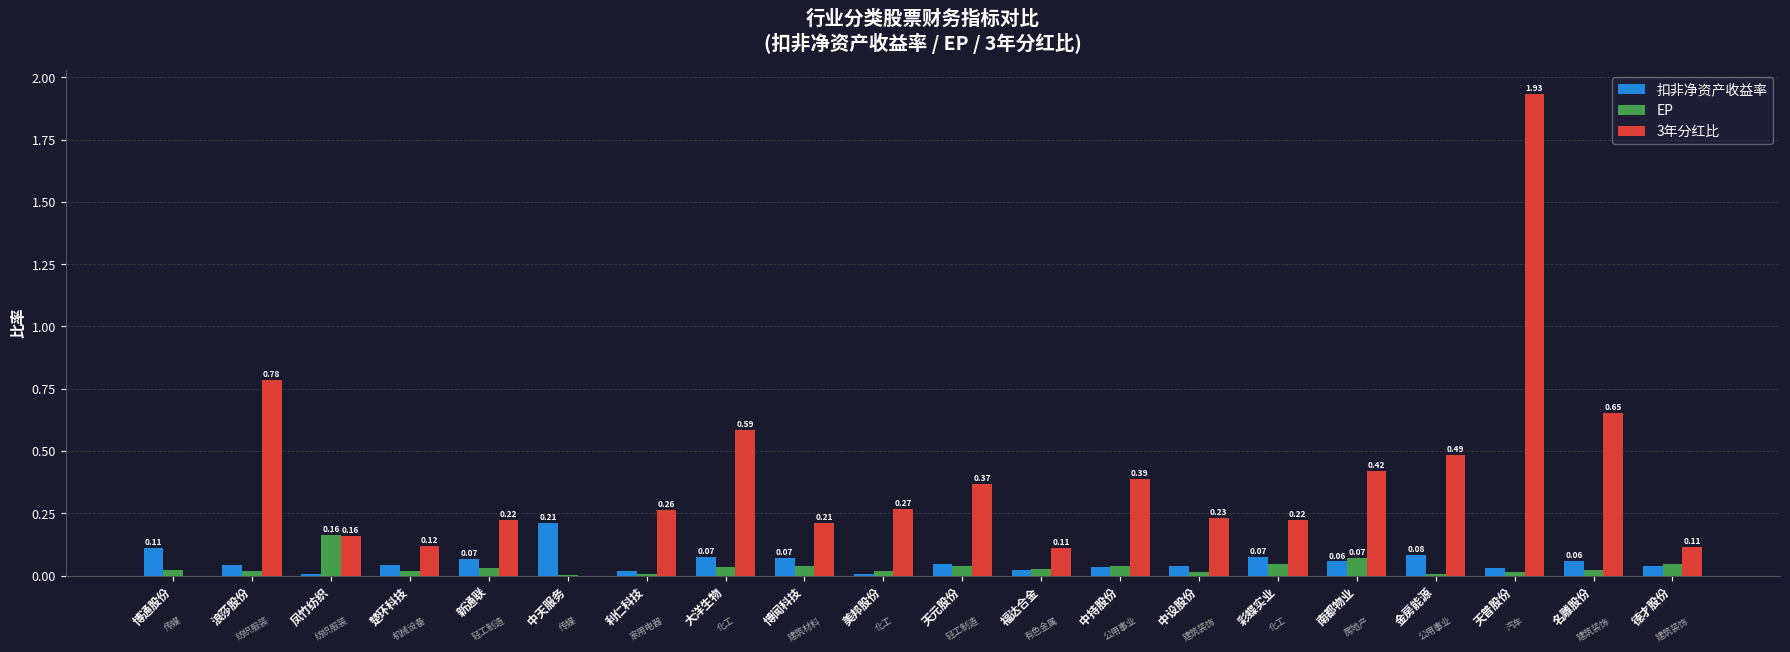

Which category has the highest value in the EP series?

凤竹纺织